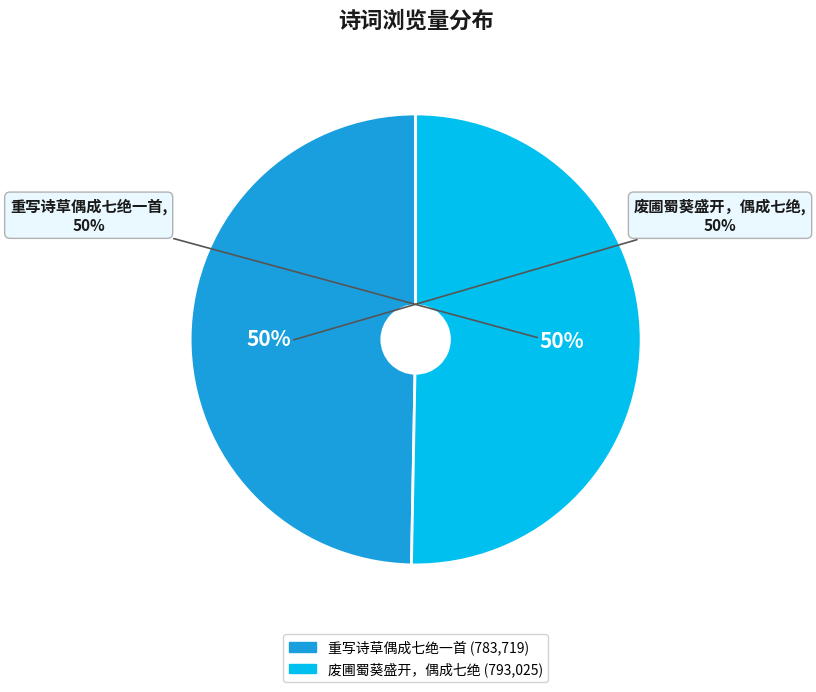

Is it true that 重写诗草偶成七绝一首 is 56% of the pie?

False